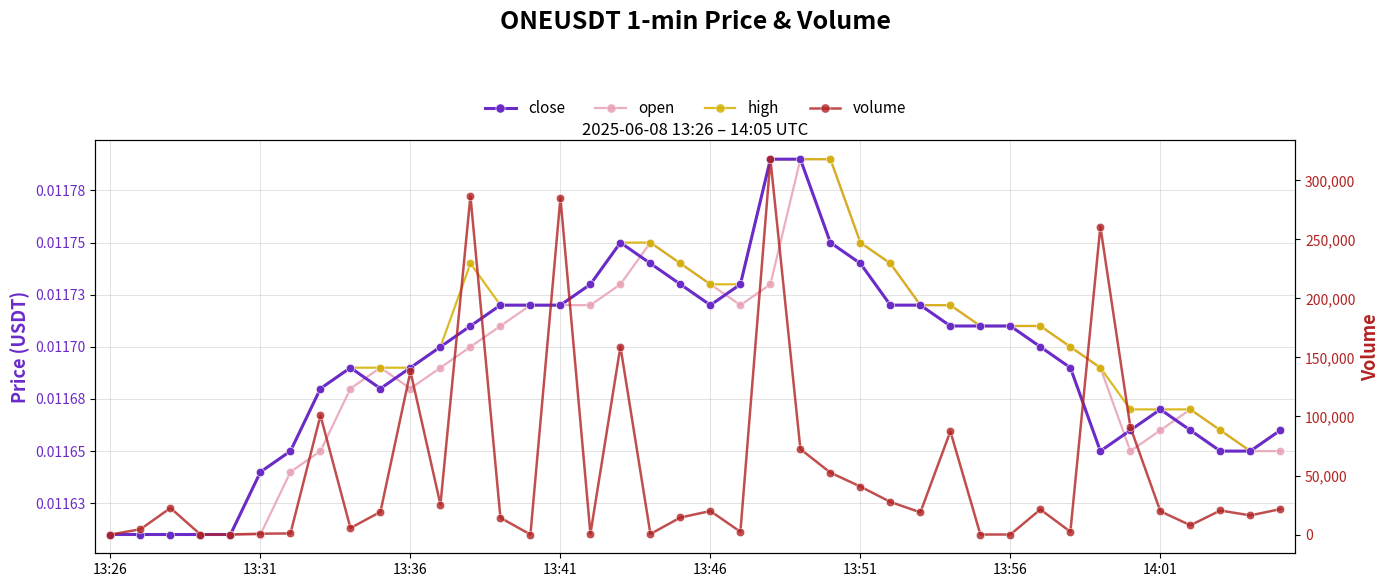

Does the chart have visible grid lines?

Yes